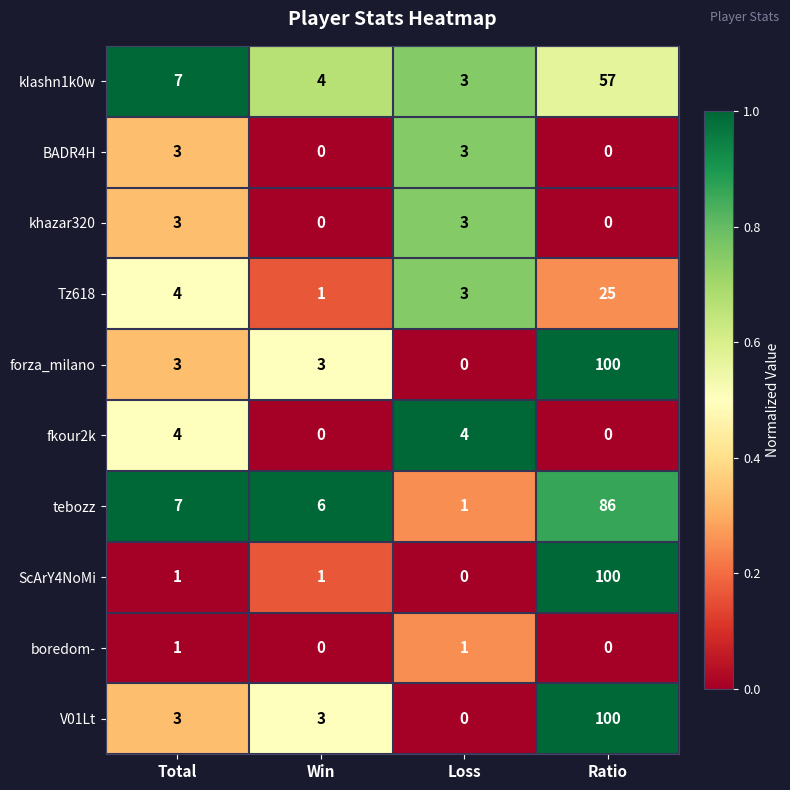

What is the total value across all series at Total?

36